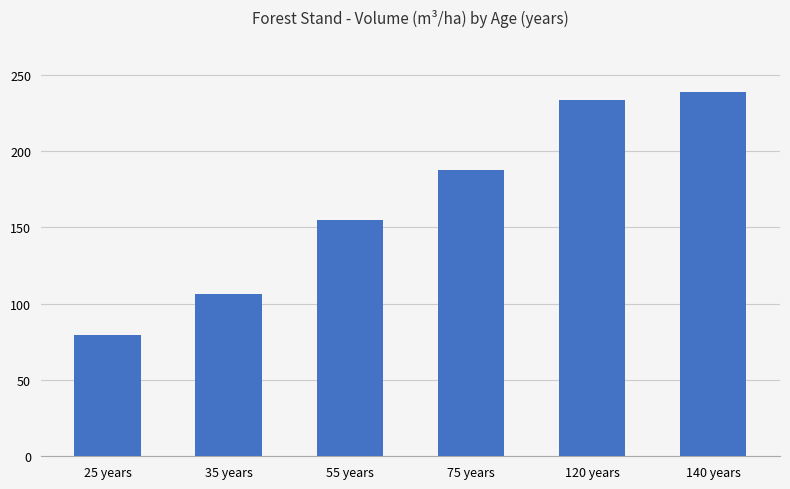

What is the minimum value shown in the chart?

79.6